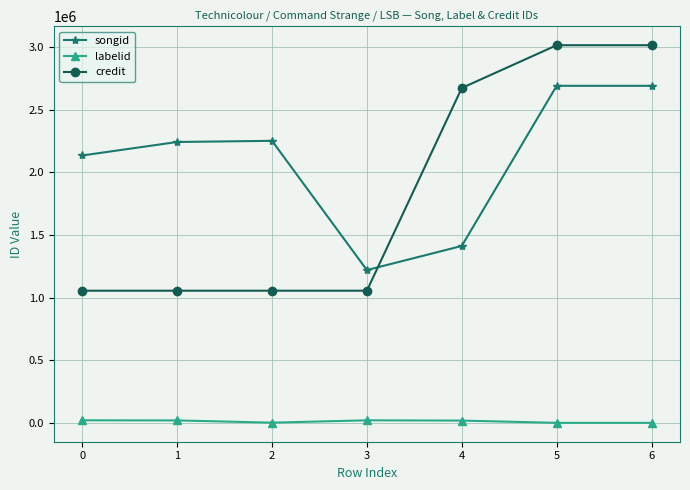

What is the spread (max minus min) of values at 5?

3014481